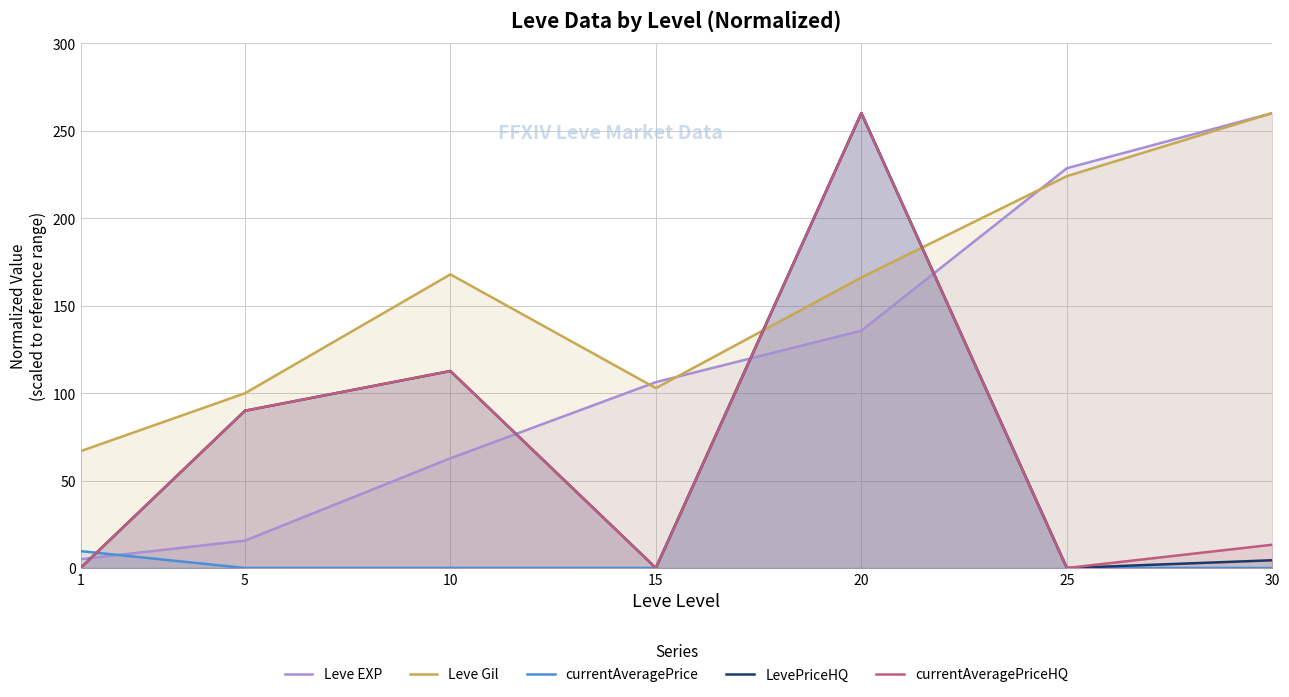

Reading left to right, transcribe all the data shown in this chart.

Leve EXP: 5.0	15.6	62.7	106.2	135.6	228.5	260.0
Leve Gil: 66.8	99.9	167.8	102.8	166.0	224.0	260.0
currentAveragePrice: 9.7	0.0	0.0	0.0	260.0	0.0	0.0
LevePriceHQ: 0.0	89.9	112.6	0.0	260.0	0.0	4.4
currentAveragePriceHQ: 0.0	89.9	112.6	0.0	260.0	0.0	13.3